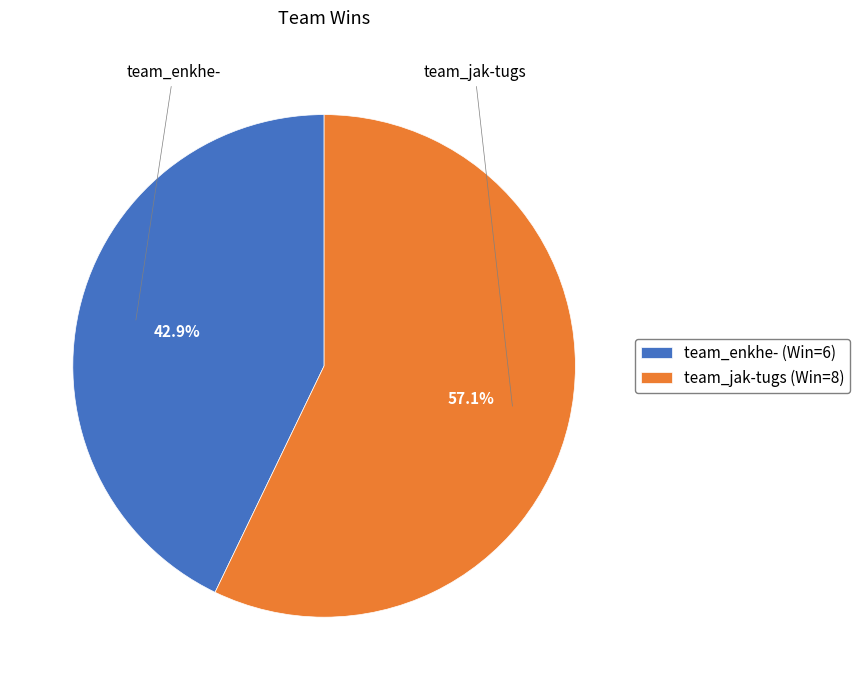

How many slices are in this pie chart?

2